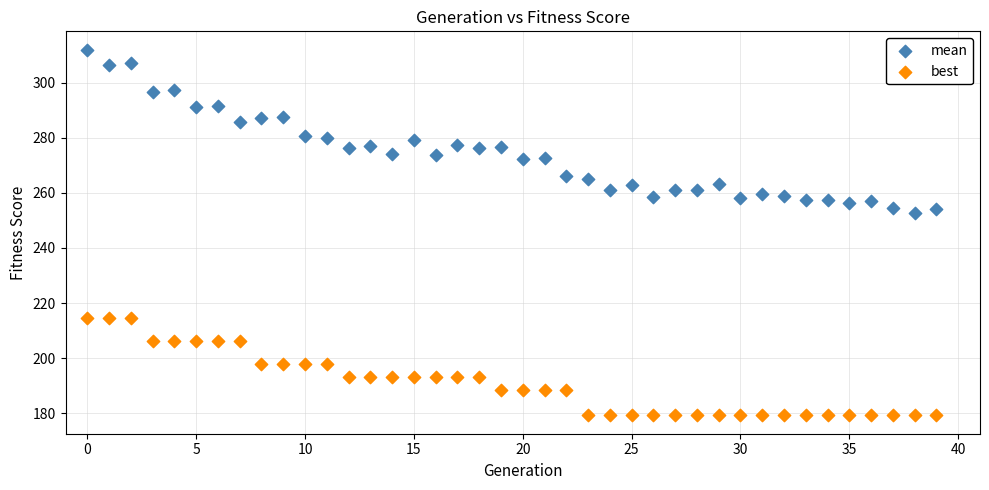

What are all the series names shown in the legend?

mean, best